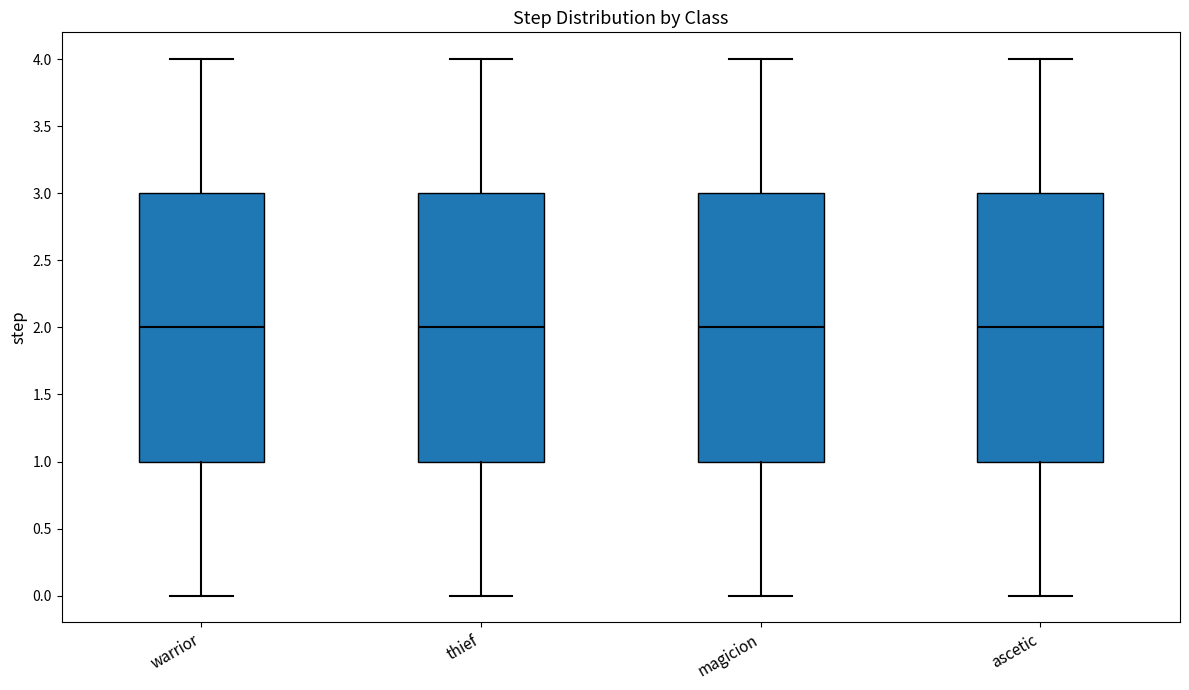

Reading left to right, transcribe this box plot: for each box, give where its median line is, the range the box spans, and where its two whiskers end, as read against the y-axis. The values are not printed on the chart, so give them approximately, as read against the axis.

warrior: median 2, box 1 to 3, whiskers 0 to 4
thief: median 2, box 1 to 3, whiskers 0 to 4
magicion: median 2, box 1 to 3, whiskers 0 to 4
ascetic: median 2, box 1 to 3, whiskers 0 to 4